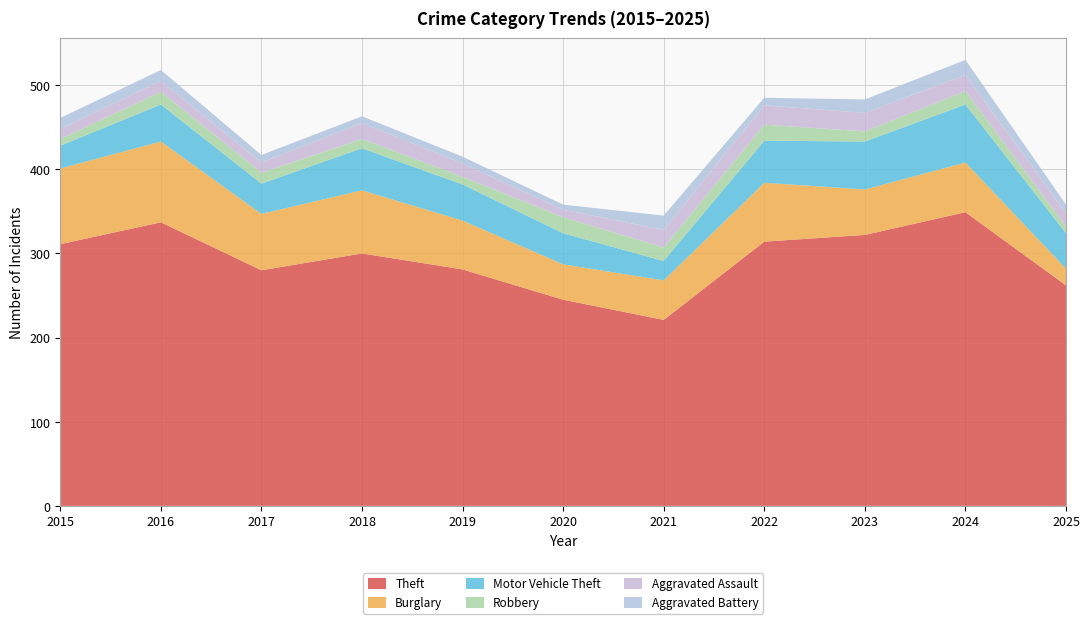

Reading left to right, list all the values displayed in this chart.

Theft: 2015=311	2016=337	2017=280	2018=300	2019=281	2020=245	2021=221	2022=314	2023=322	2024=349	2025=262
Burglary: 2015=90	2016=96	2017=67	2018=75	2019=58	2020=42	2021=47	2022=70	2023=54	2024=59	2025=20
Motor Vehicle Theft: 2015=27	2016=44	2017=36	2018=50	2019=43	2020=37	2021=23	2022=50	2023=57	2024=69	2025=42
Robbery: 2015=8	2016=15	2017=13	2018=11	2019=9	2020=19	2021=16	2022=19	2023=12	2024=16	2025=8
Aggravated Assault: 2015=12	2016=13	2017=12	2018=19	2019=16	2020=9	2021=21	2022=23	2023=22	2024=19	2025=16
Aggravated Battery: 2015=13	2016=13	2017=9	2018=8	2019=8	2020=6	2021=17	2022=9	2023=16	2024=18	2025=10